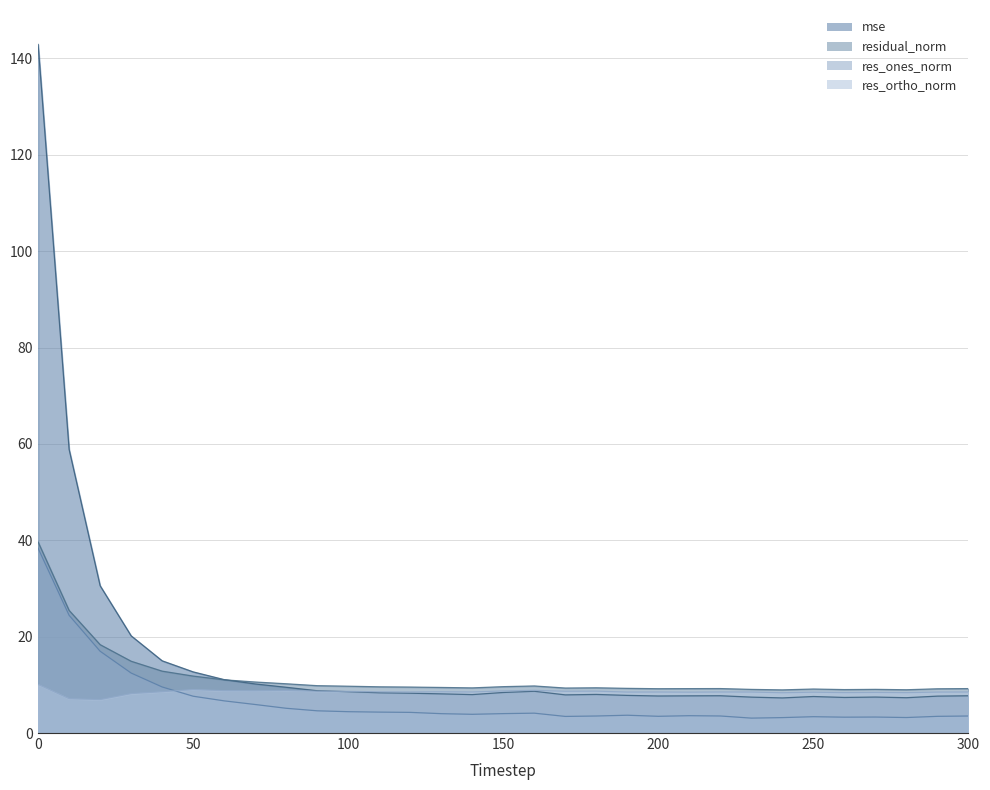

Which series has the largest total across all categories?

mse